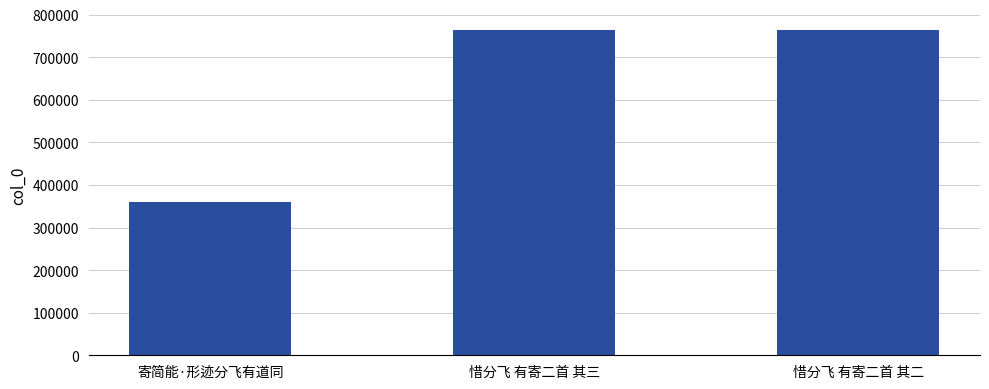

Is it true that the value at 寄简能·形迹分飞有道同 is 493290?

False